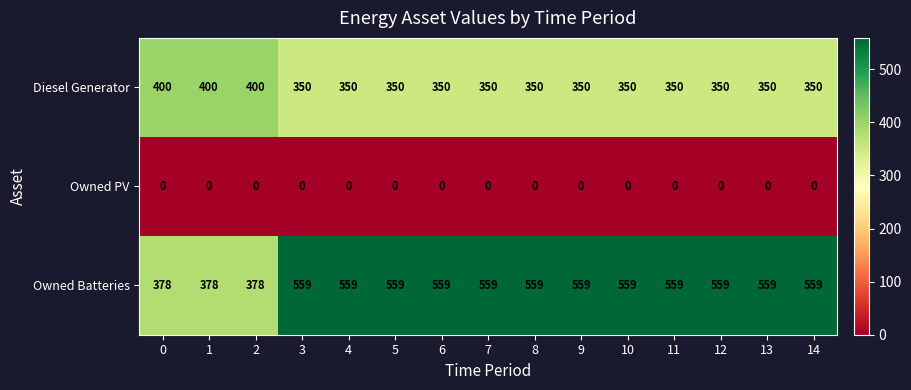

What is the sum of the Diesel Generator values at 1 and 8?

750